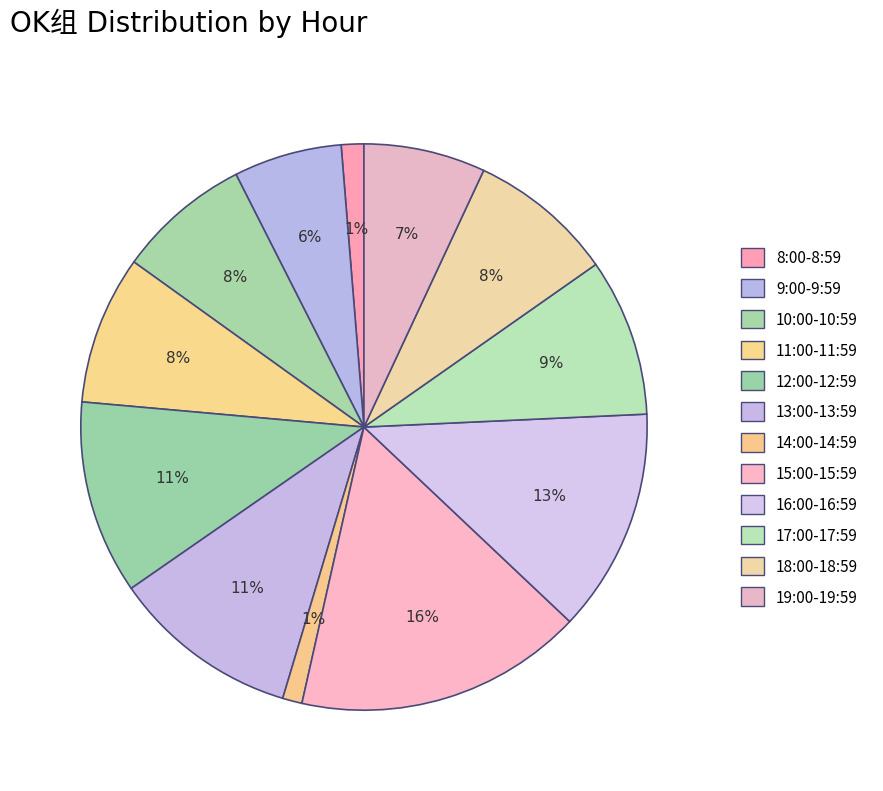

To the nearest percent, what percentage of the pie is 10:00-10:59?

8%